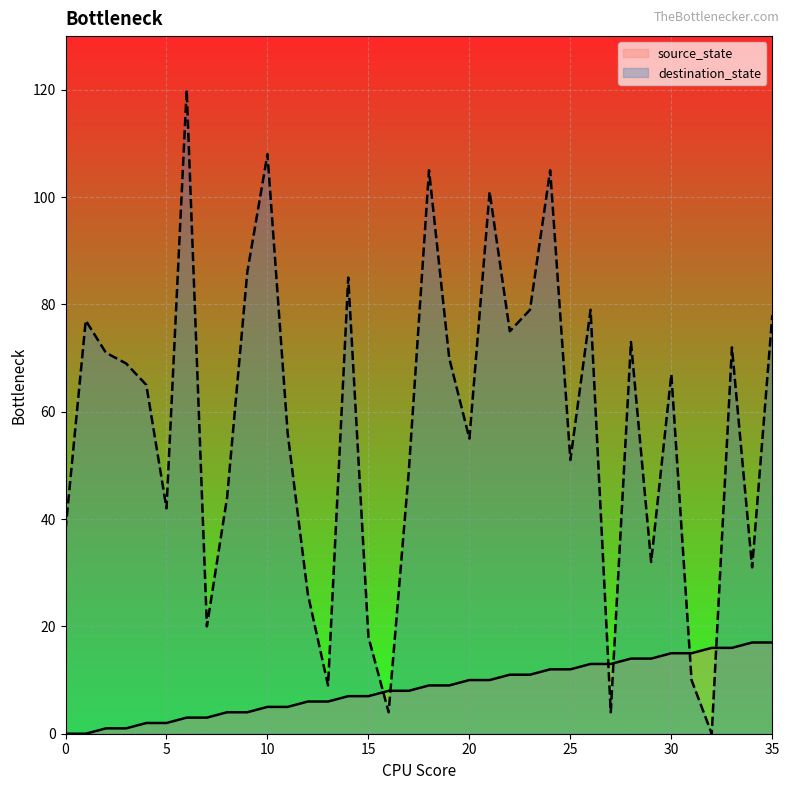

Reading right to left, extract all data points from this chart.

source_state: 35=17	34=17	33=16	32=16	31=15	30=15	29=14	28=14	27=13	26=13	25=12	24=12	23=11	22=11	21=10	20=10	19=9	18=9	17=8	16=8	15=7	14=7	13=6	12=6	11=5	10=5	9=4	8=4	7=3	6=3	5=2	4=2	3=1	2=1	1=0	0=0
destination_state: 35=78	34=31	33=72	32=0	31=10	30=67	29=32	28=73	27=4	26=79	25=51	24=105	23=79	22=75	21=101	20=55	19=70	18=105	17=49	16=4	15=18	14=85	13=9	12=26	11=56	10=108	9=86	8=44	7=20	6=120	5=42	4=65	3=69	2=71	1=77	0=38